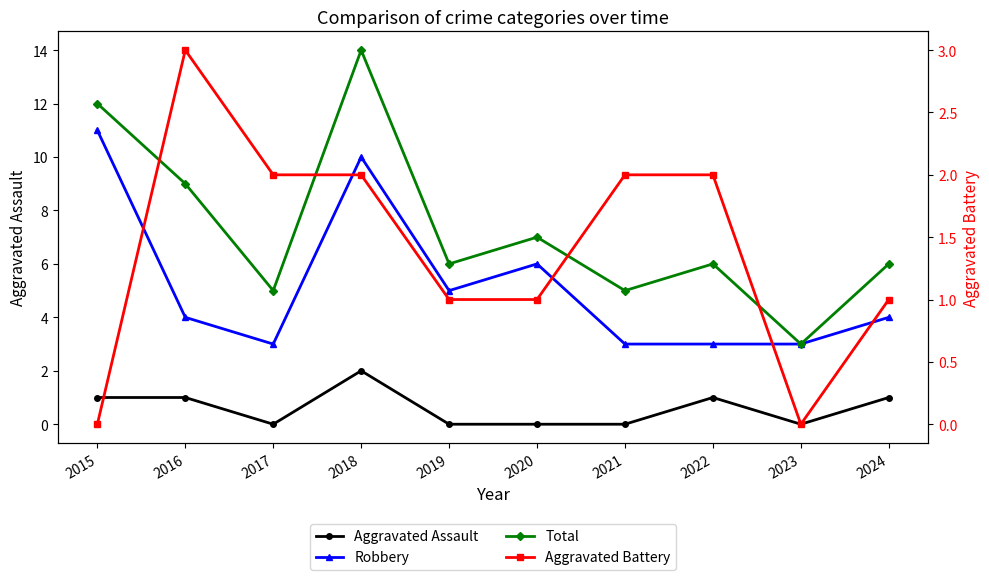

At which category is the sum across all series the highest?

2018